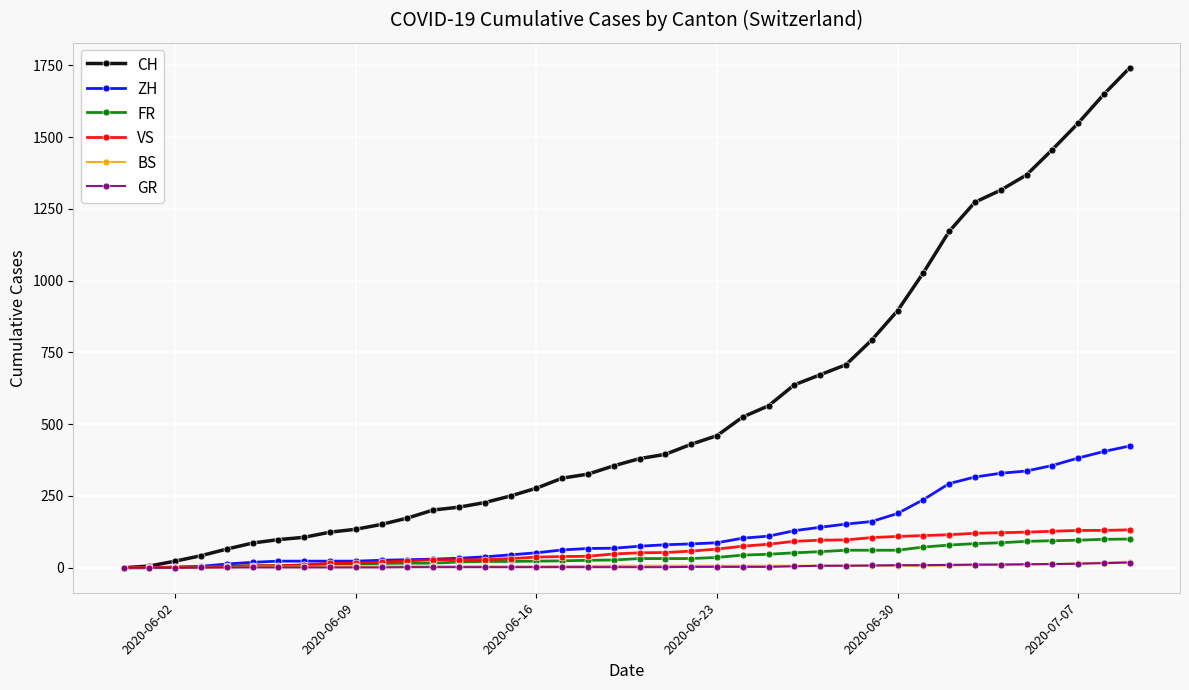

Does the chart have visible grid lines?

Yes